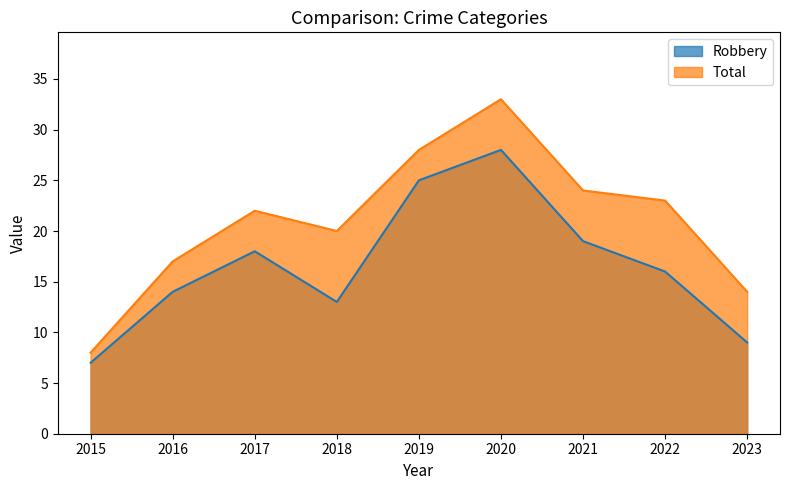

What is the difference between the maximum and minimum values in the Robbery series?

21